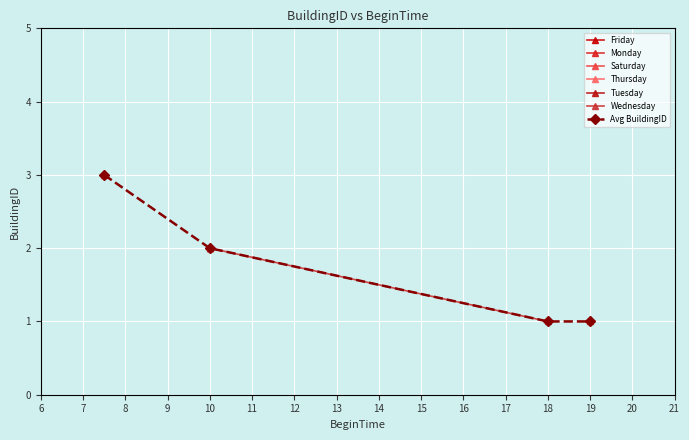

How many data points in Avg BuildingID are less than 2?

2